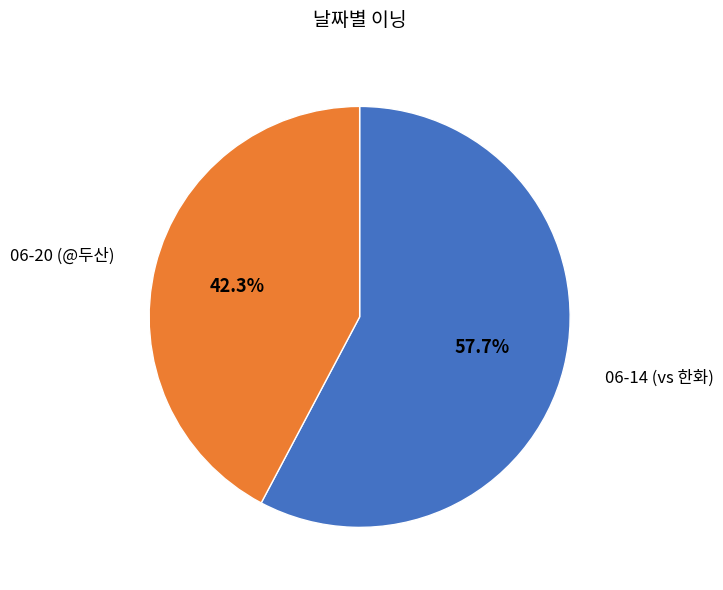

Between 06-20 and 06-14, which is larger?

06-14